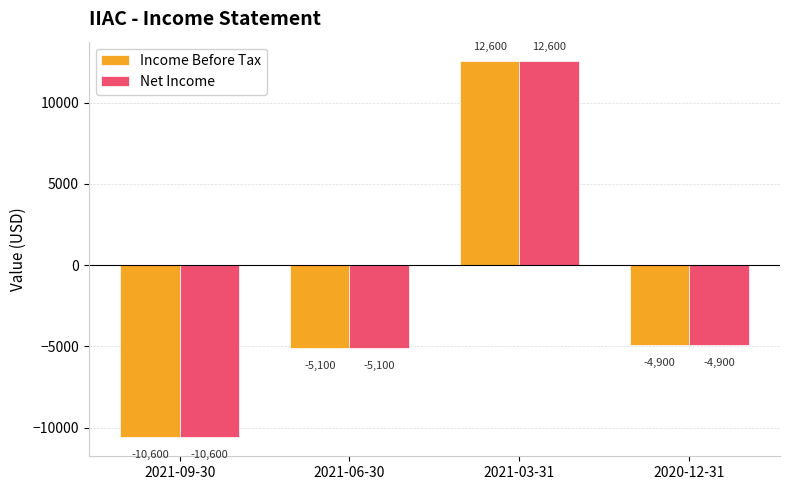

What is the approximate value of Income Before Tax at 2021-03-31?

12600